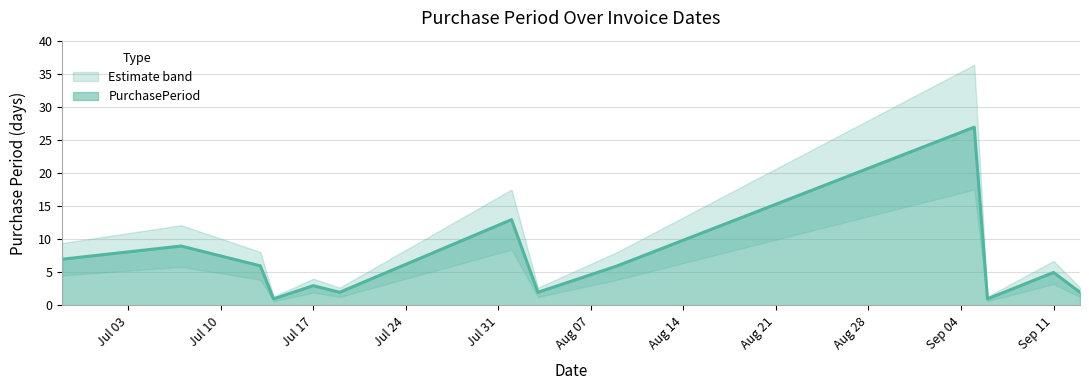

What is the greatest value displayed?

27